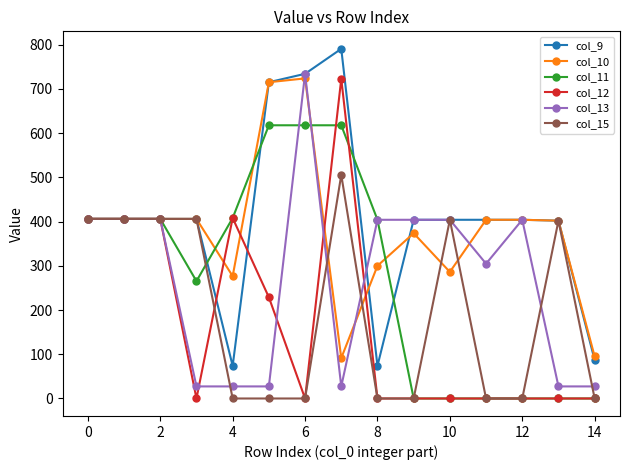

Does the chart display data point markers on the line(s)?

Yes